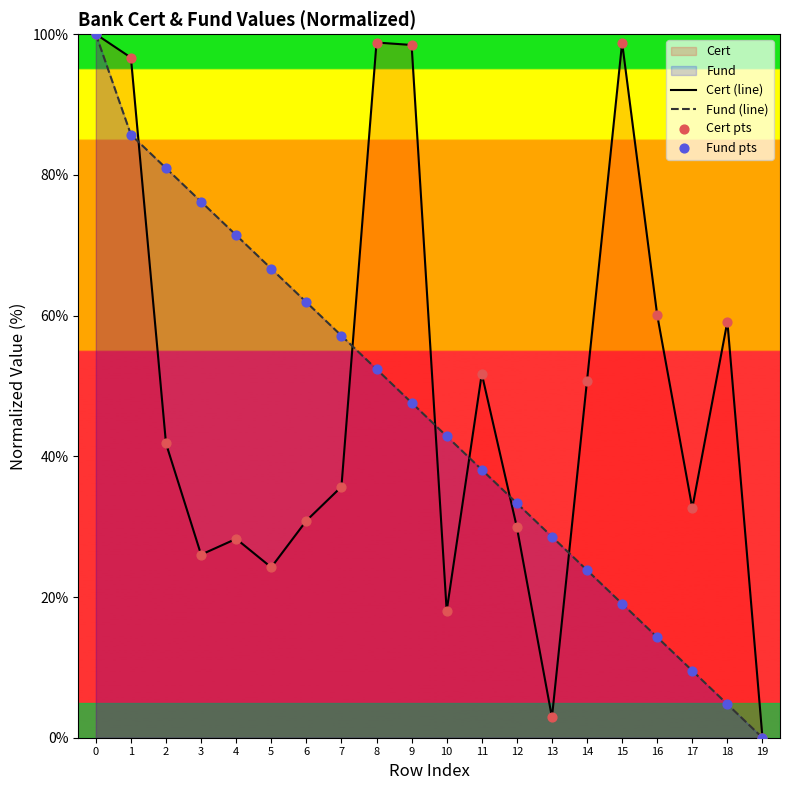

Is the value of Cert pts at 2 greater than the value of Fund pts at 18?

Yes